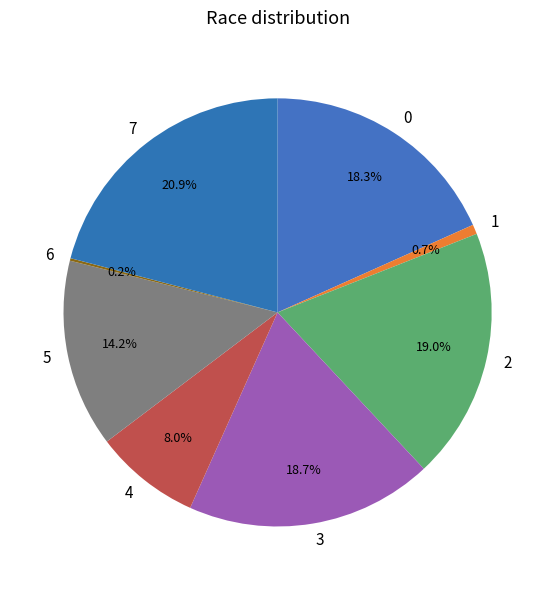

To the nearest percent, what portion does 5 represent?

14%